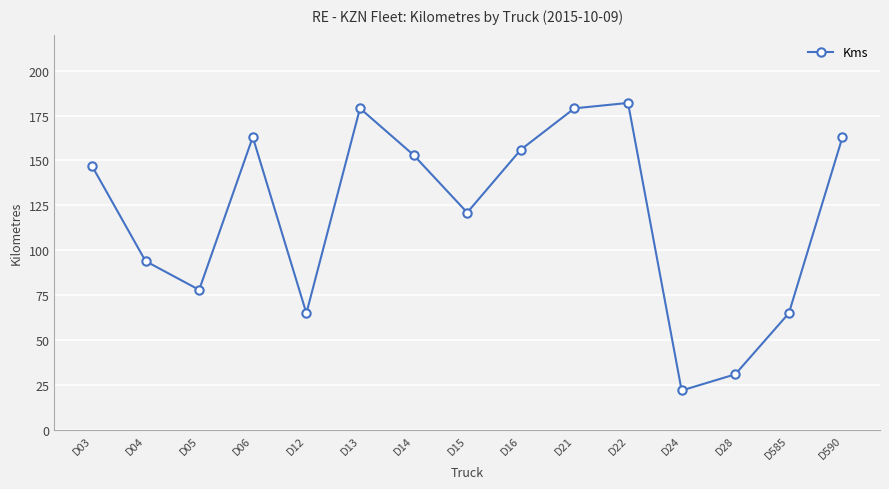

Which category has the lowest value across all series?

D24